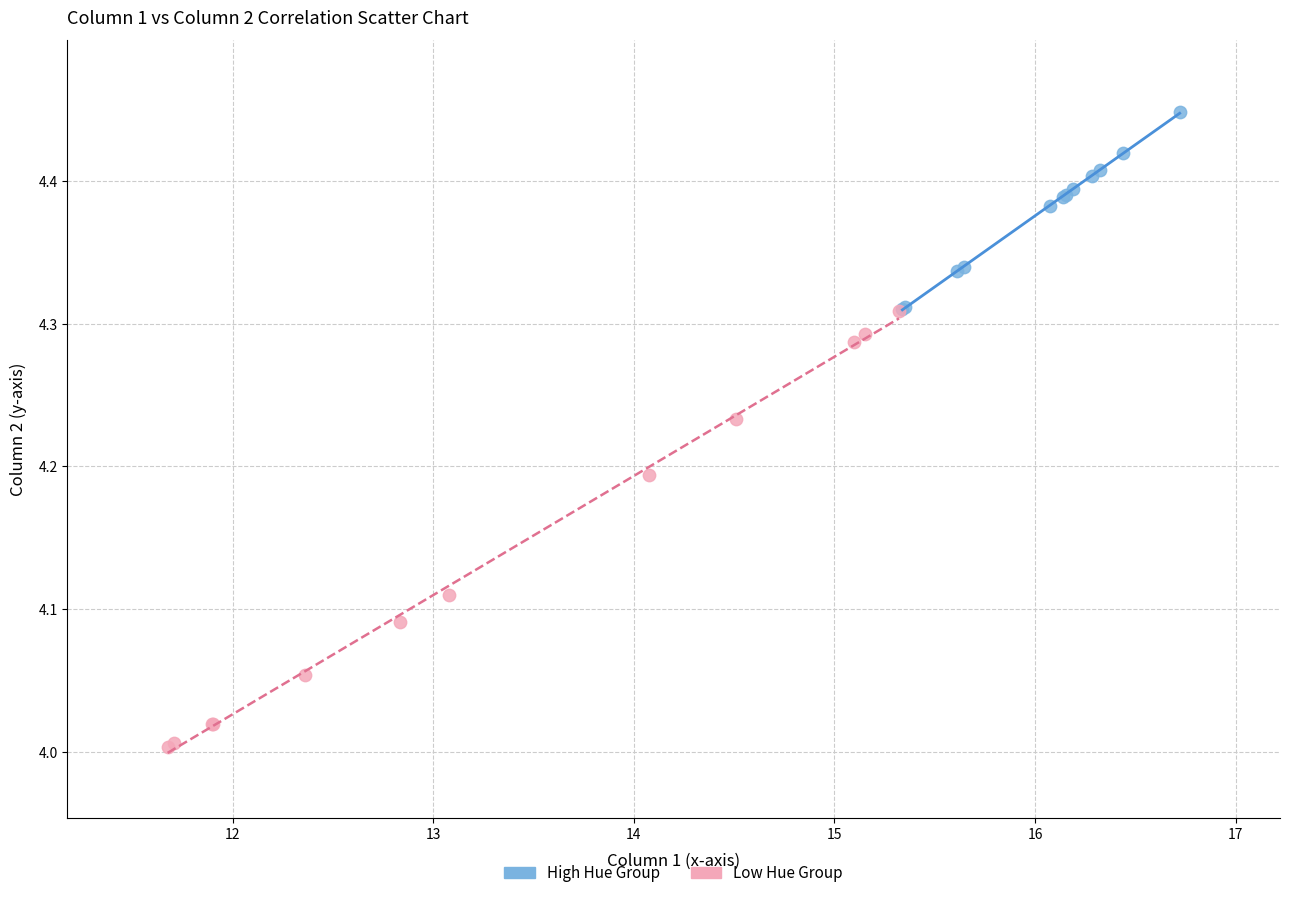

Which series has the largest Y range (max minus min)?

Low Hue Group